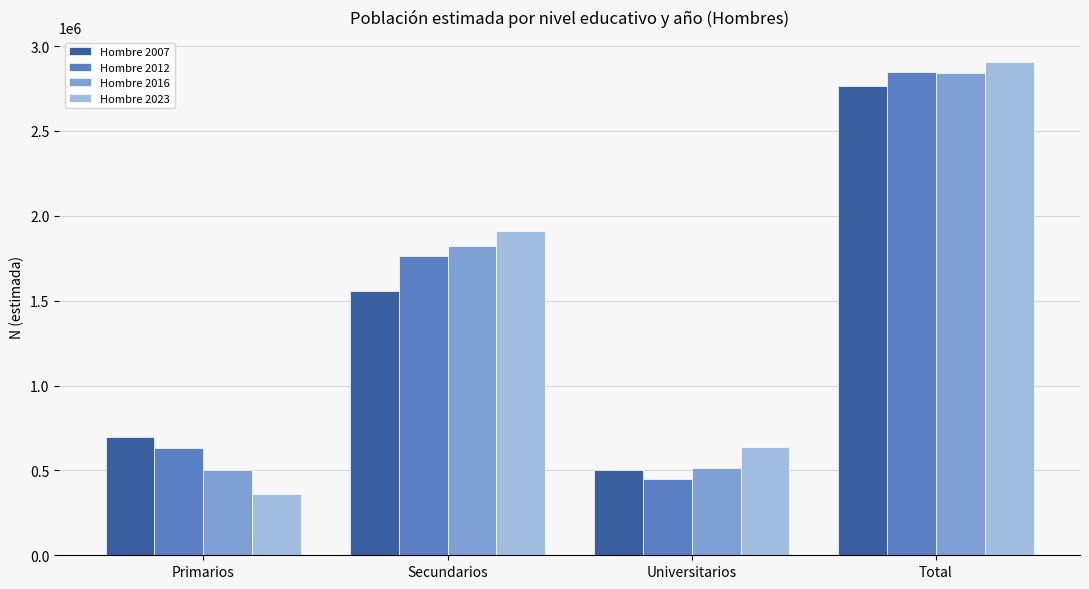

How many bars are there in total?

16